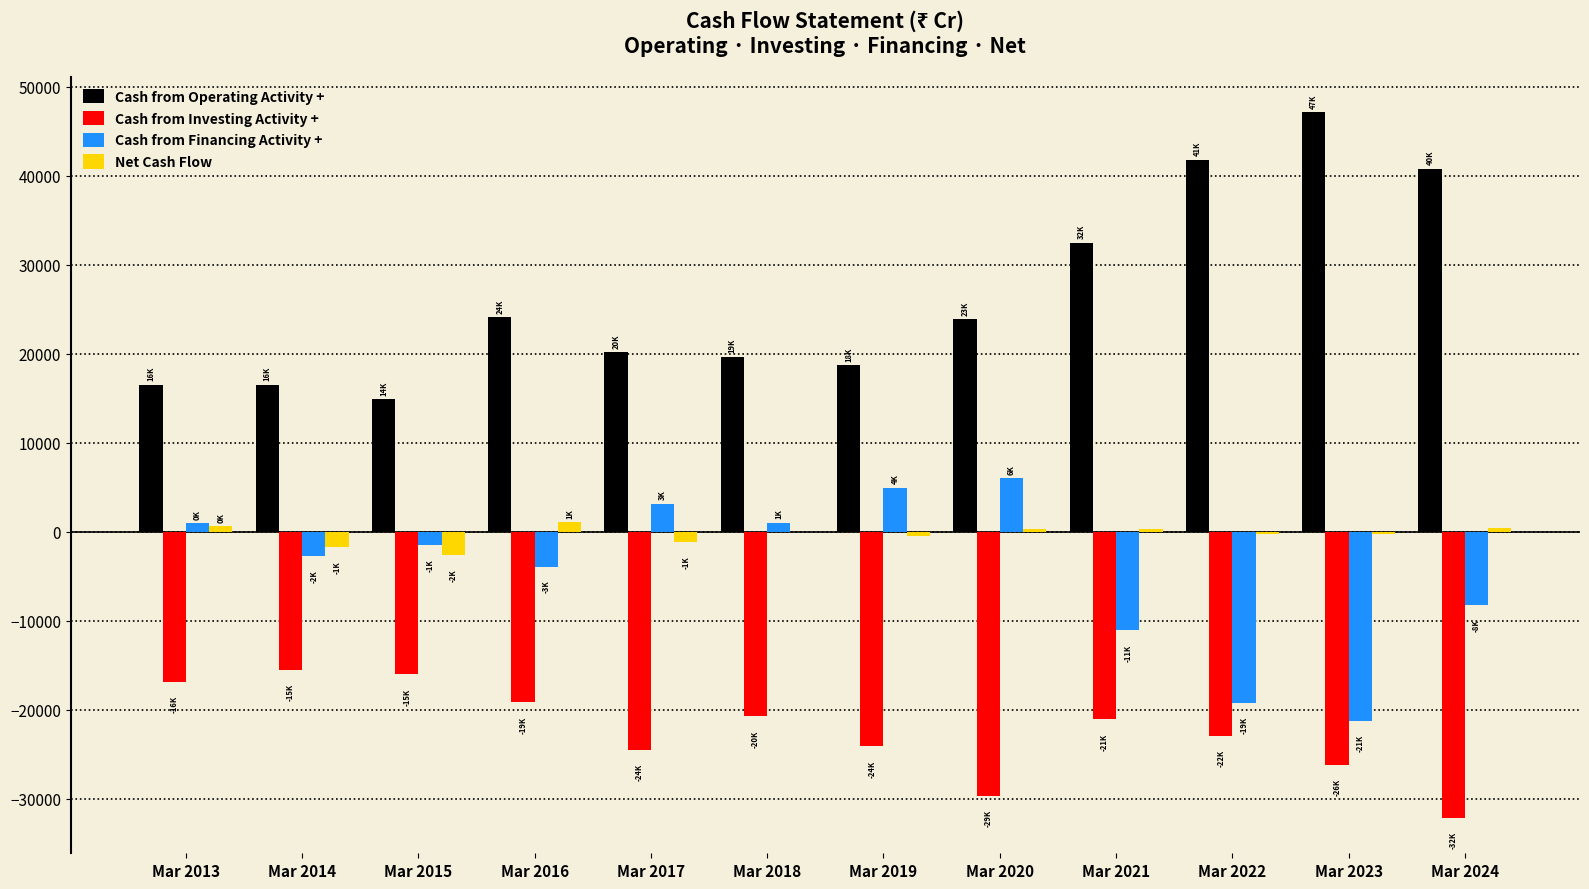

Which series has the largest total across all categories?

Cash from Operating Activity +